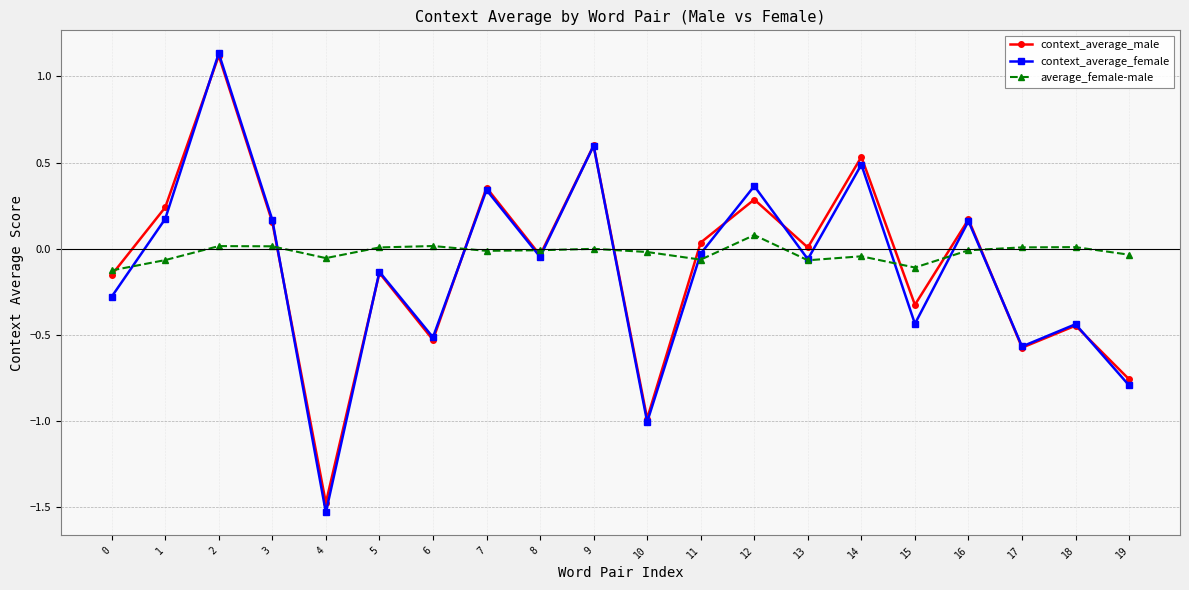

Which series has the largest range (max minus min)?

context_average_female